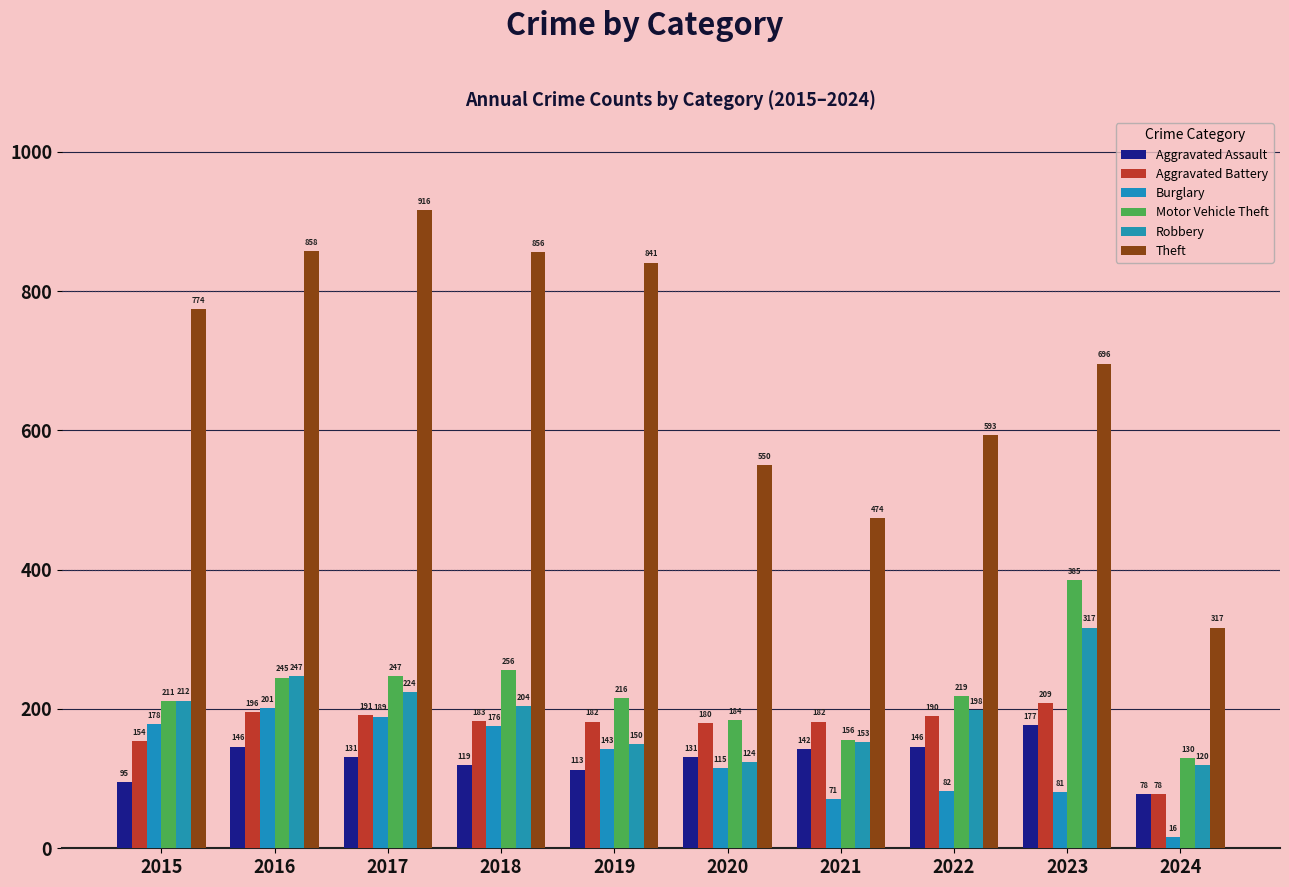

Which category has the lowest value across all series?

2024